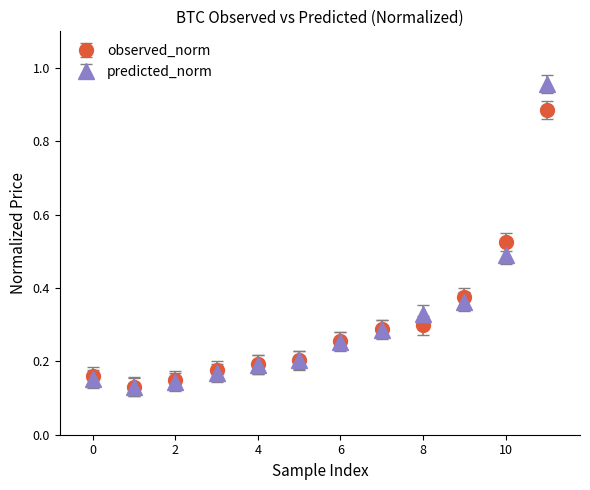

What are all the series names shown in the legend?

observed_norm, predicted_norm